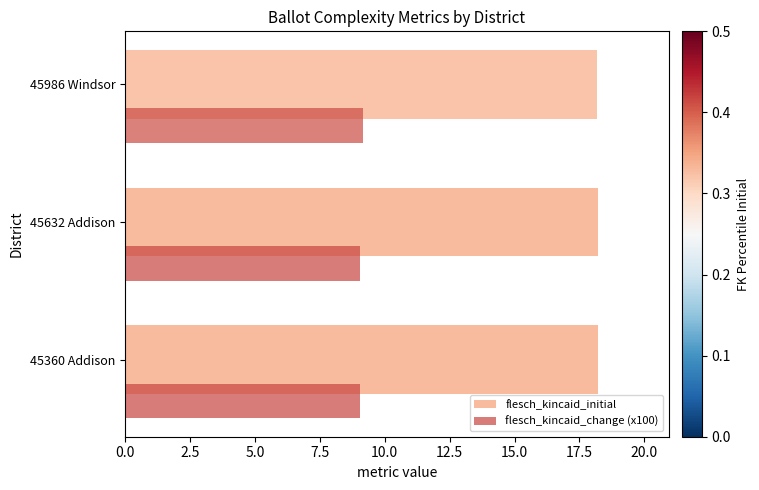

What is the average value of the flesch_kincaid_change (x100) series?

9.1